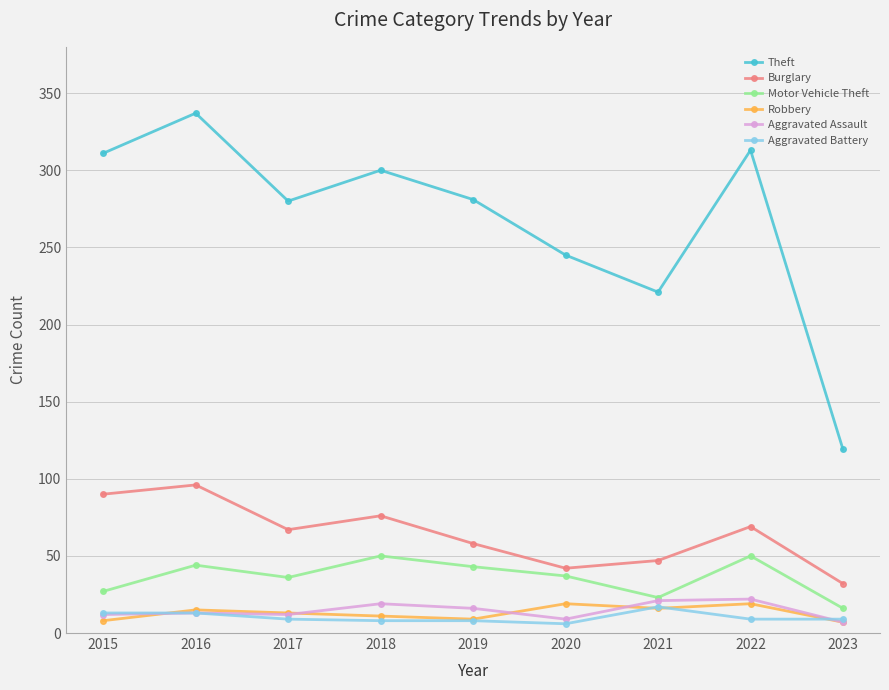

At which category is the sum across all series the highest?

2016